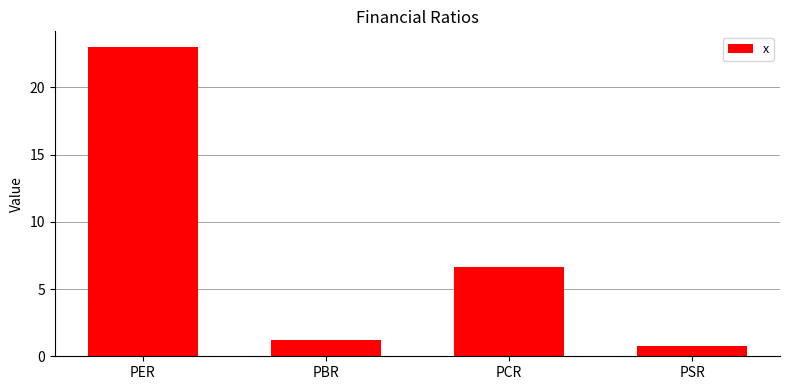

How many bars are there in total?

4